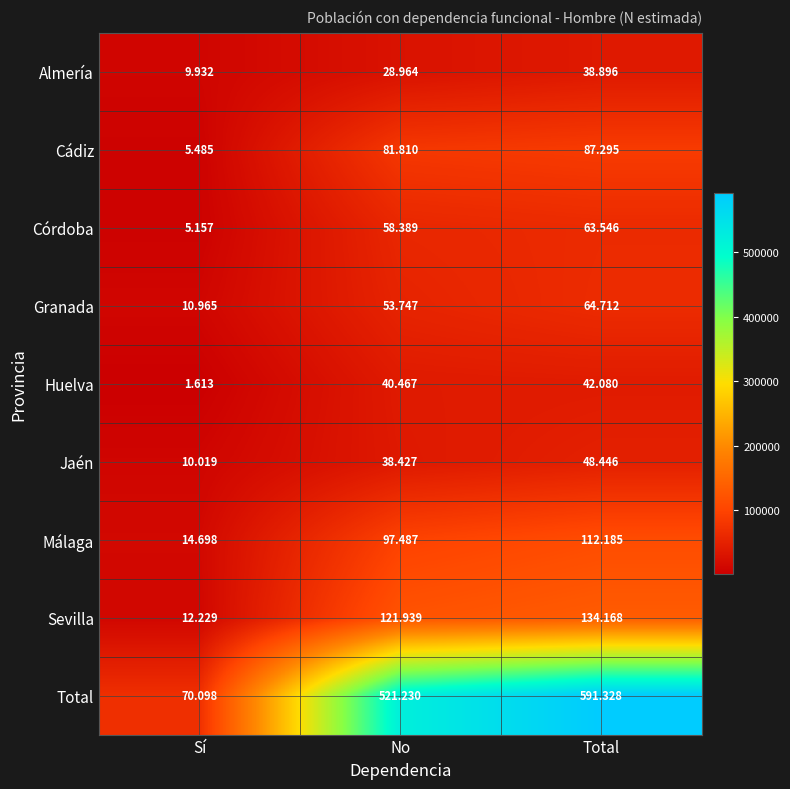

Which label corresponds to the smallest value in the chart?

Sí